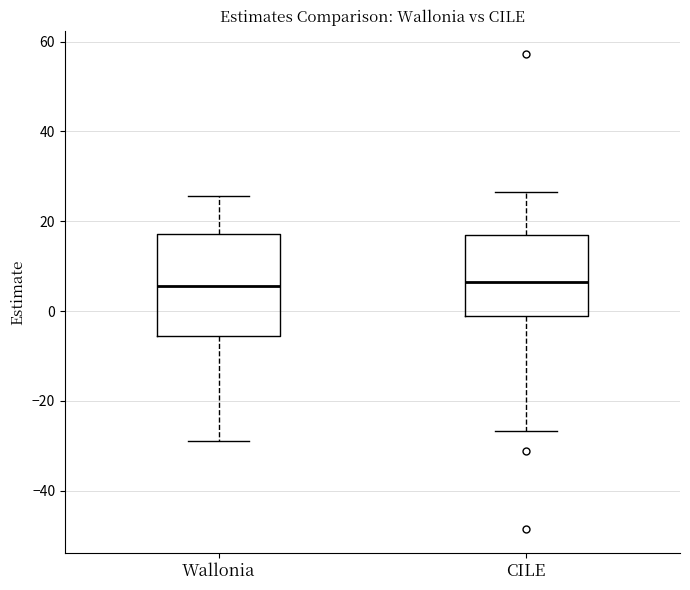

Comparing the boxes themselves (not the whiskers), which one is the tallest?

Wallonia